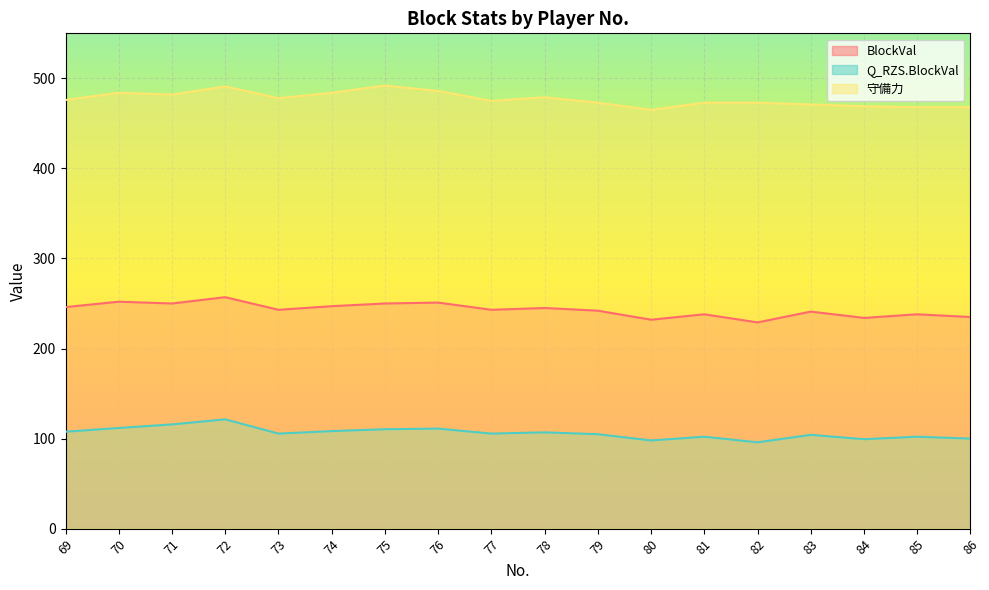

What is the sum of all BlockVal values?

4373.0